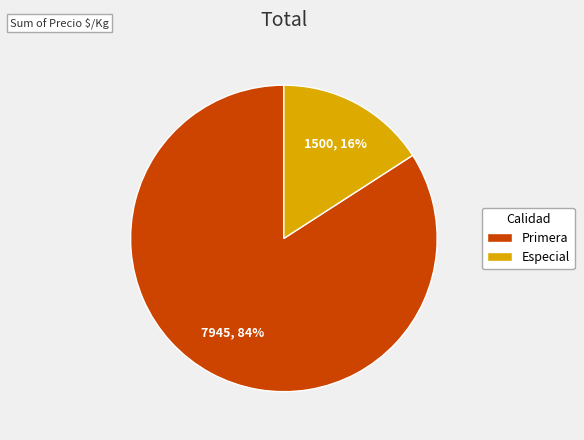

Is there any slice that represents more than half of the pie?

Yes